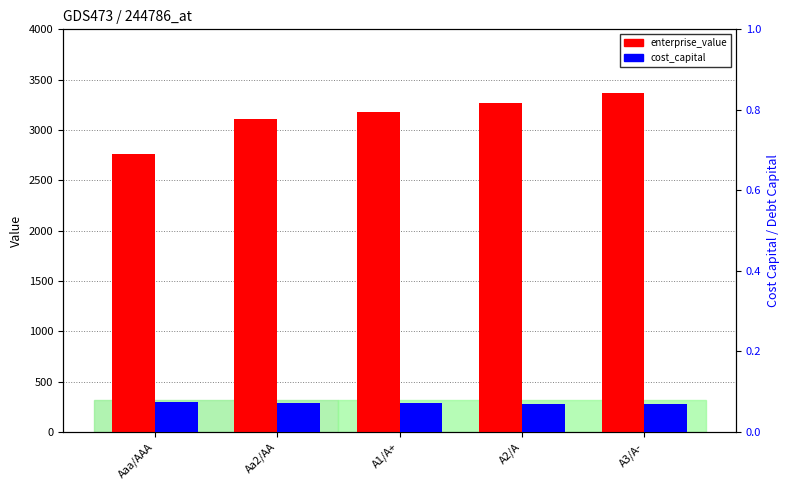

What is the difference between the second highest and second lowest values in the enterprise_value series?

164.0